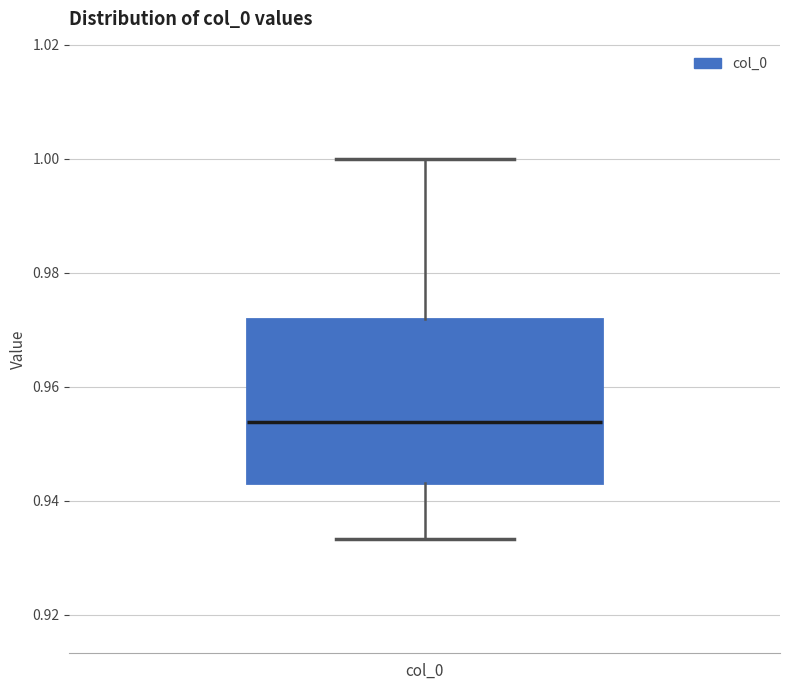

Read this box plot against the y-axis: the position of the median line, the range covered by the box, and the ends of both whiskers. The values are not printed on the chart, so give them approximately, as read against the axis.

median 0.954, box 0.944 to 0.972, whiskers 0.934 to 1.000